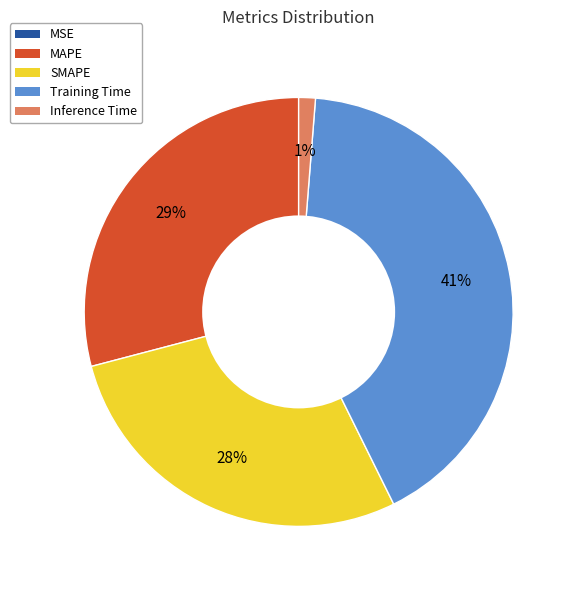

Is there a majority slice in this chart?

No